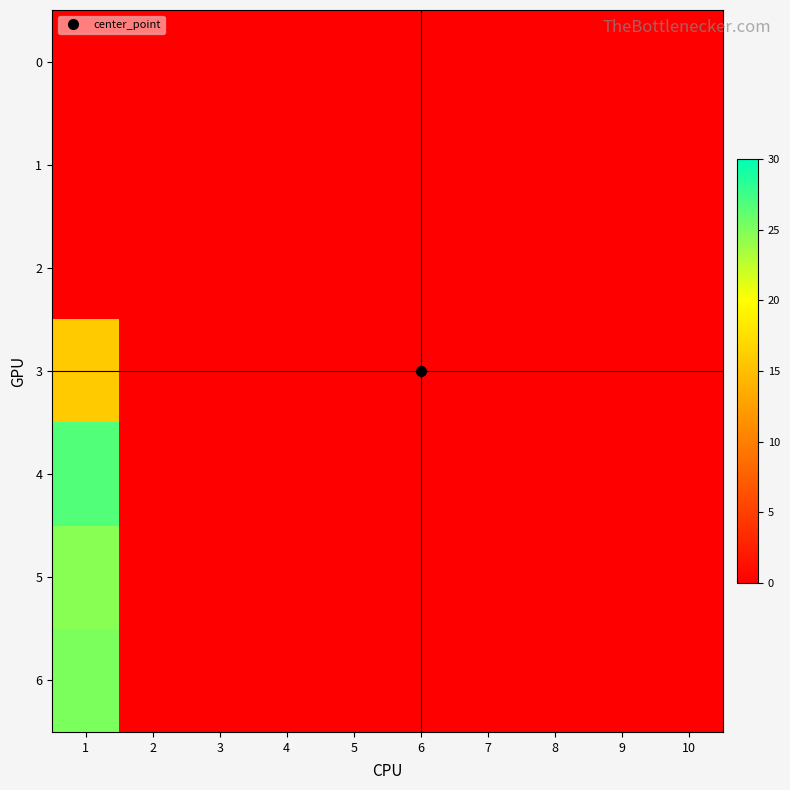

Reading left to right, extract all data points from this chart.

0: 1=0.0	2=0.0	3=0.0	4=0.0	5=0.0	6=0.0	7=0.0	8=0.0	9=0.0	10=0.0
1: 1=0.0	2=0.0	3=0.0	4=0.0	5=0.0	6=0.0	7=0.0	8=0.0	9=0.0	10=0.0
2: 1=0.0	2=0.0	3=0.0	4=0.0	5=0.0	6=0.0	7=0.0	8=0.0	9=0.0	10=0.0
3: 1=15.9	2=0.0	3=0.0	4=0.0	5=0.0	6=0.0	7=0.0	8=0.0	9=0.0	10=0.0
4: 1=26.7	2=0.0	3=0.0	4=0.0	5=0.0	6=0.0	7=0.0	8=0.0	9=0.0	10=0.0
5: 1=24.6	2=0.0	3=0.0	4=0.0	5=0.0	6=0.0	7=0.0	8=0.0	9=0.0	10=0.0
6: 1=25.2	2=0.0	3=0.0	4=0.0	5=0.0	6=0.0	7=0.0	8=0.0	9=0.0	10=0.0